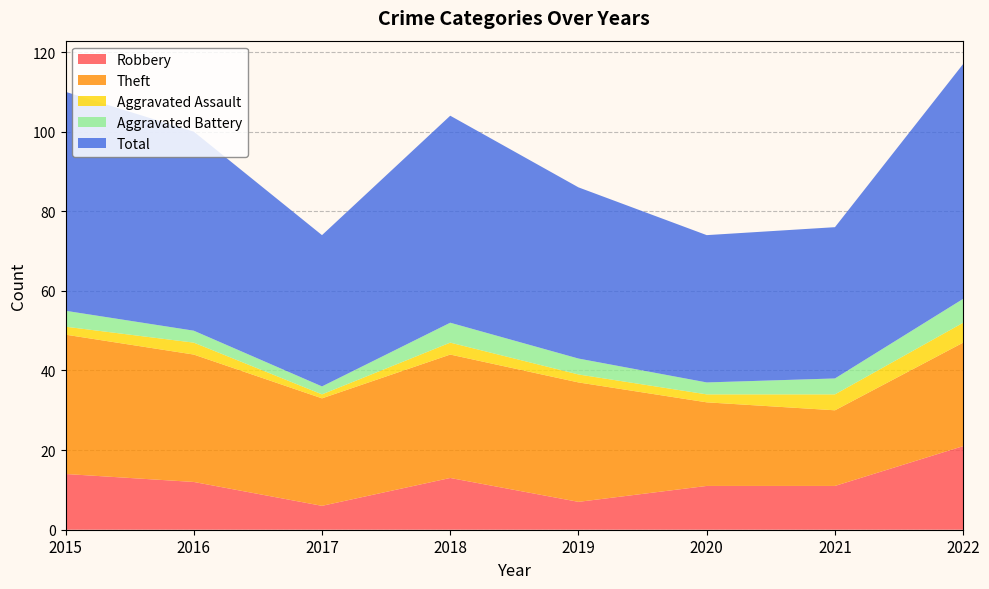

Reading right to left, list all the values displayed in this chart.

Robbery: 2022=21	2021=11	2020=11	2019=7	2018=13	2017=6	2016=12	2015=14
Theft: 2022=26	2021=19	2020=21	2019=30	2018=31	2017=27	2016=32	2015=35
Aggravated Assault: 2022=5	2021=4	2020=2	2019=2	2018=3	2017=1	2016=3	2015=2
Aggravated Battery: 2022=6	2021=4	2020=3	2019=4	2018=5	2017=2	2016=3	2015=4
Total: 2022=59	2021=38	2020=37	2019=43	2018=52	2017=38	2016=50	2015=55